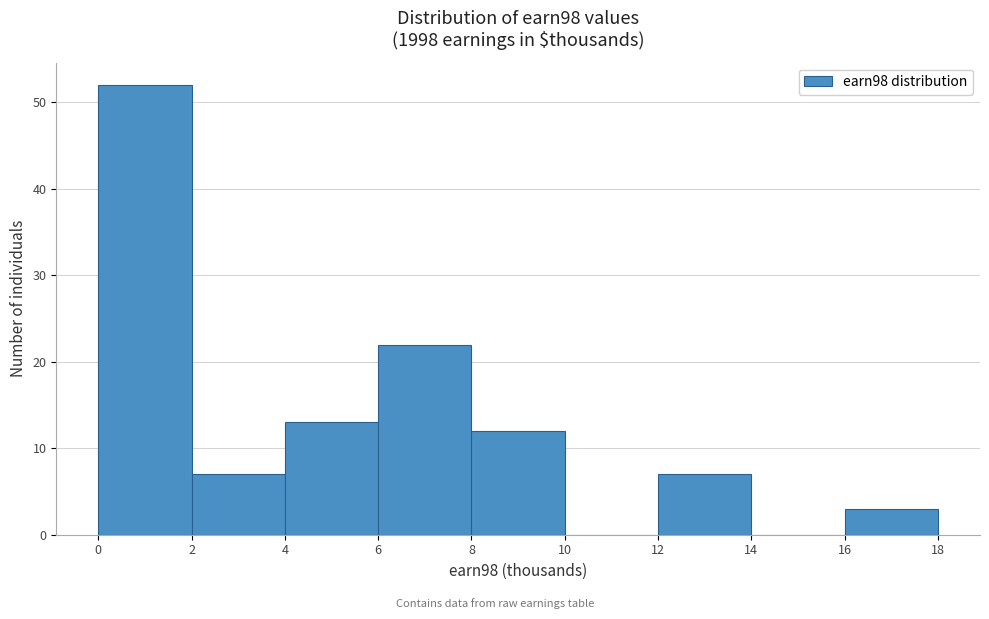

Reading left to right, transcribe this chart: for each bar, give the range it covers on the x-axis and its height. The values are not printed on the chart, so give them approximately, as read against the axis.

0 to 2: 52
2 to 4: 7
4 to 6: 13
6 to 8: 22
8 to 10: 12
10 to 12: 0
12 to 14: 7
14 to 16: 0
16 to 18: 3